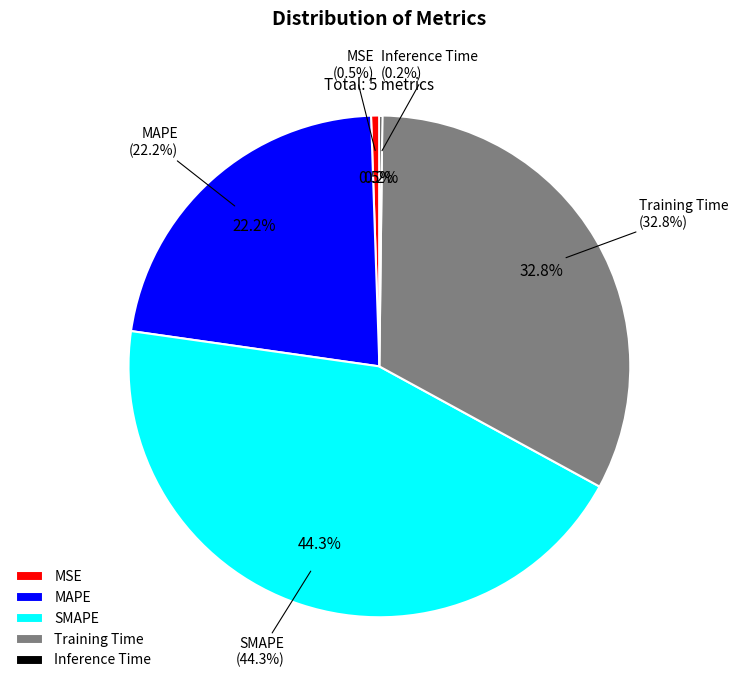

What percentage is the MAPE slice, to the nearest percent?

22%